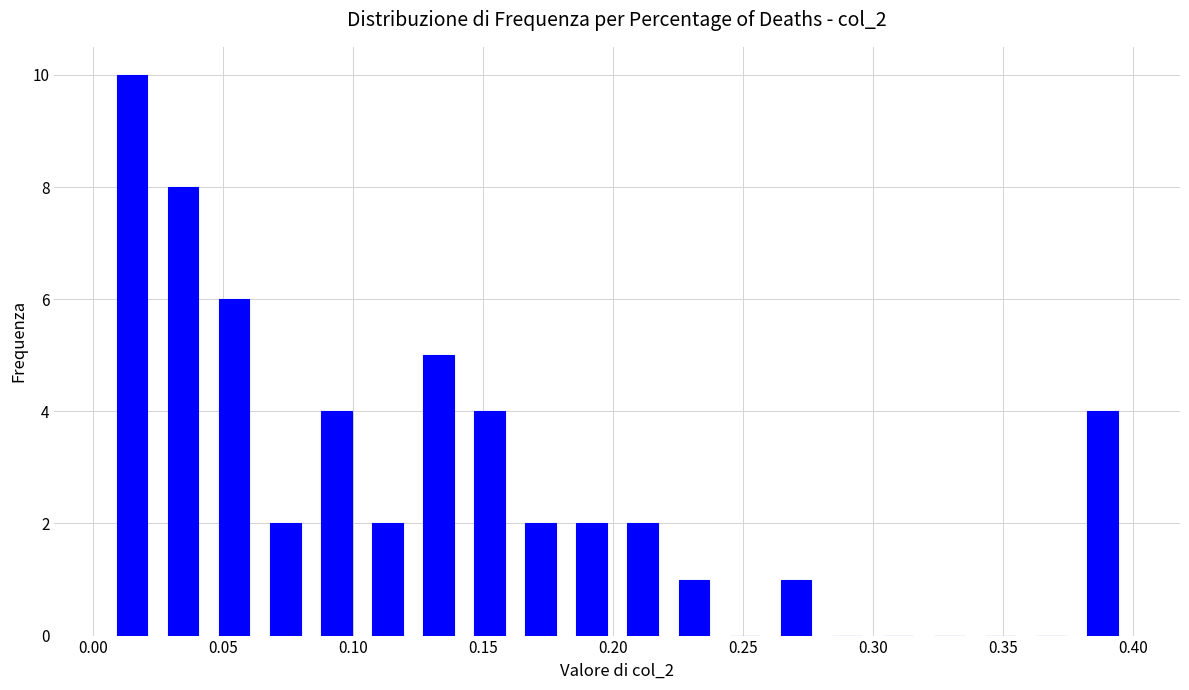

Read against the x-axis, roughly where is the centre of the tallest bar?

0.015